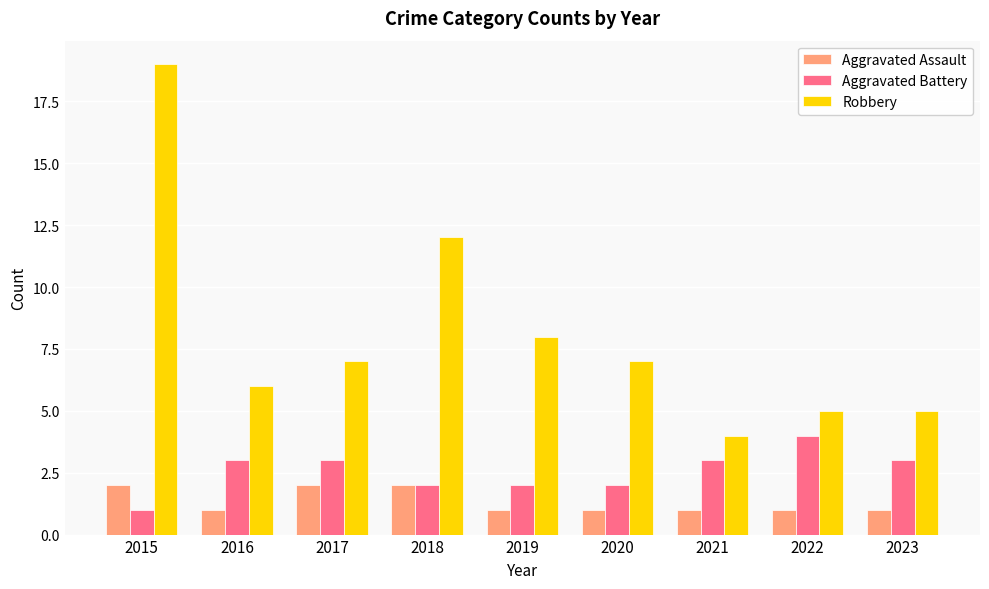

What is the sum of all Robbery values?

73